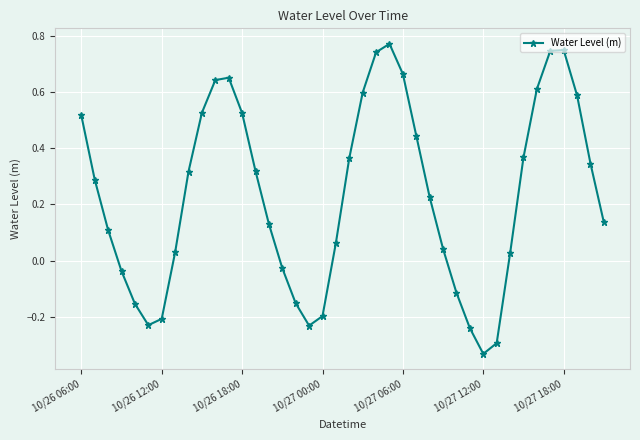

How many values exceed 0?

28